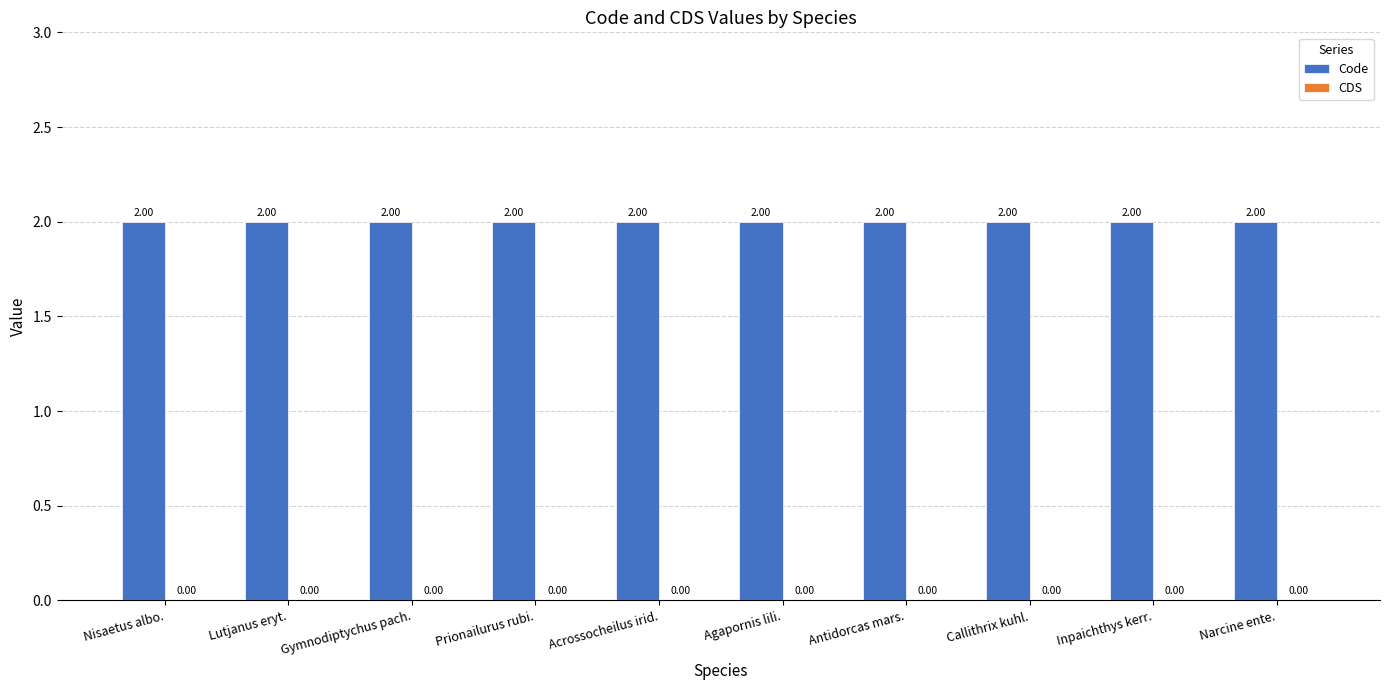

Rank the series at Callithrix kuhl. from highest to lowest value.

Code, CDS